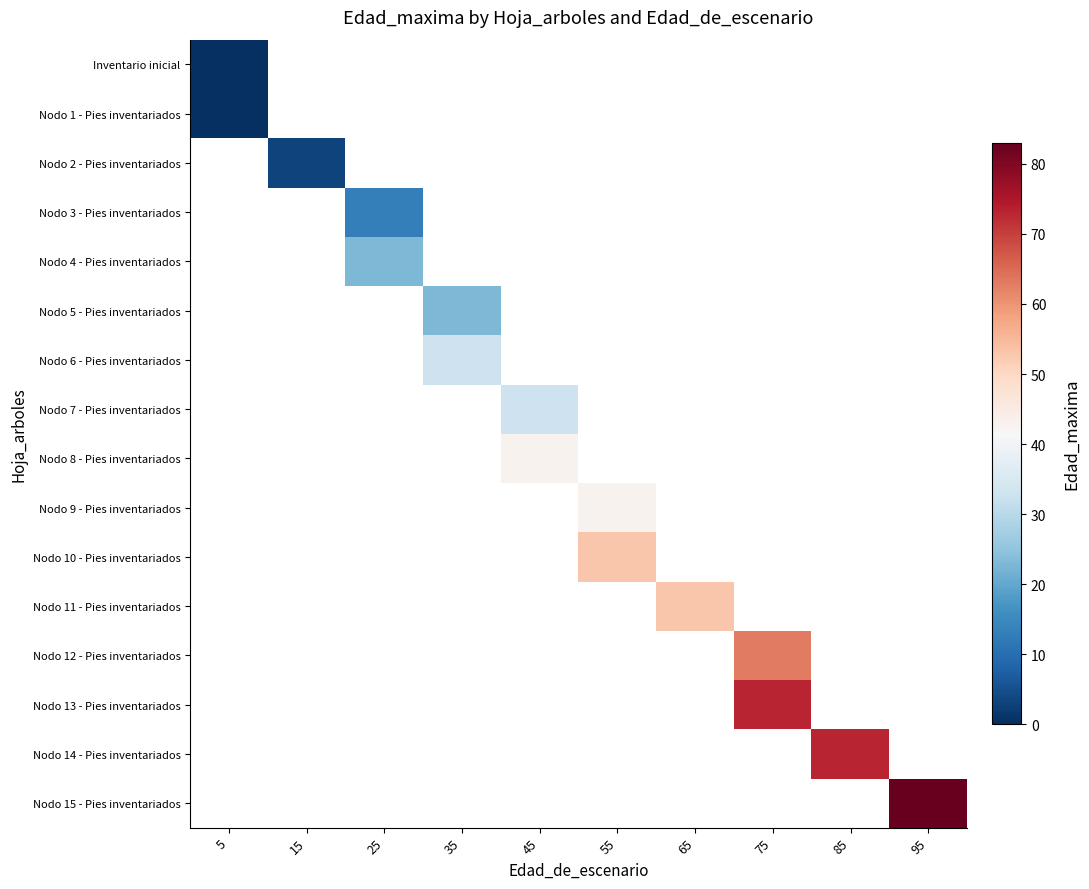

How many data points does each series have?

10